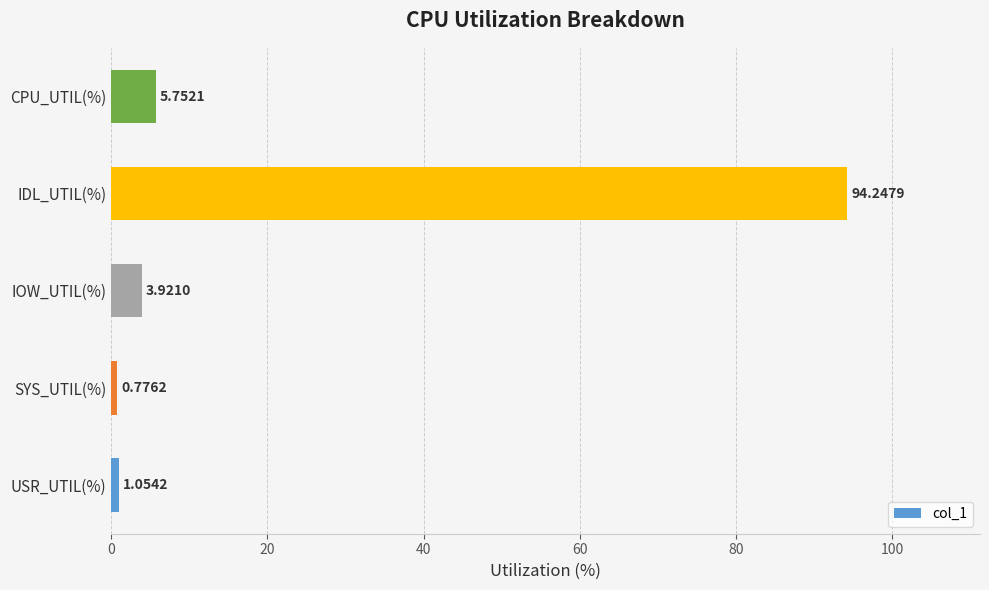

What is the sum of all values?

105.8